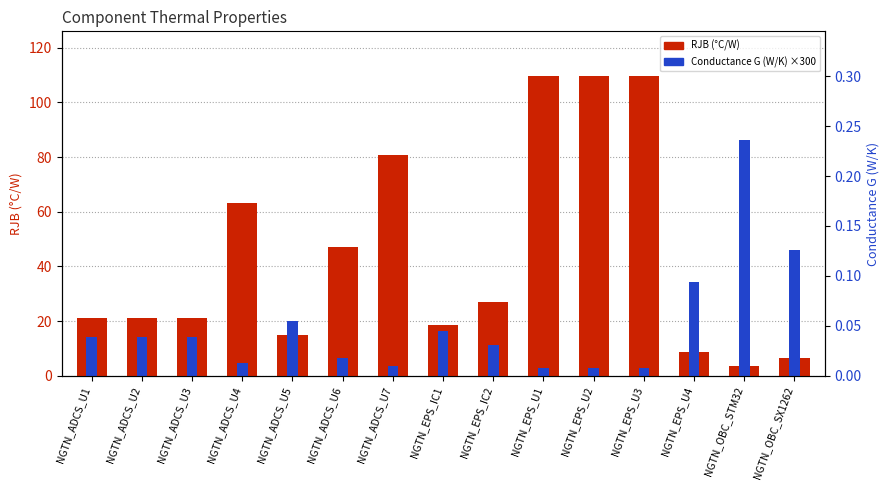

Which label corresponds to the largest value in the chart?

NGTN_EPS_U1